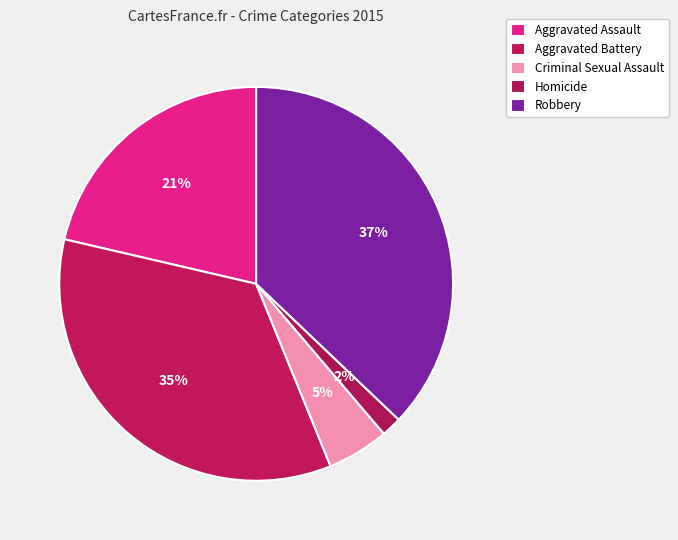

What portion of the pie excludes Criminal Sexual Assault?

94.9%